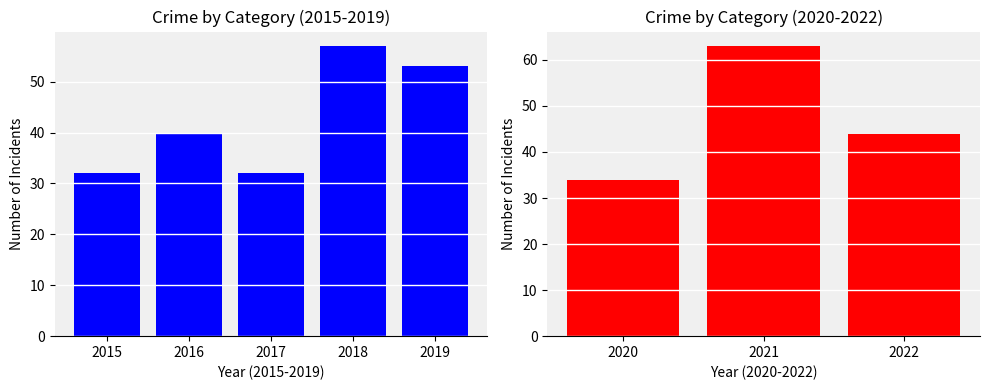

True or false: Robbery has a value of 11 at 2017.

False